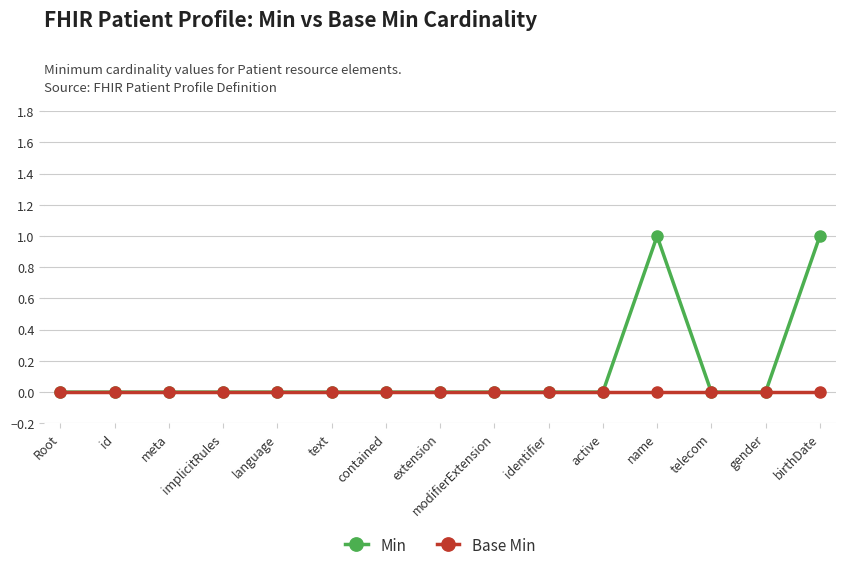

Which series has the largest total across all categories?

Min